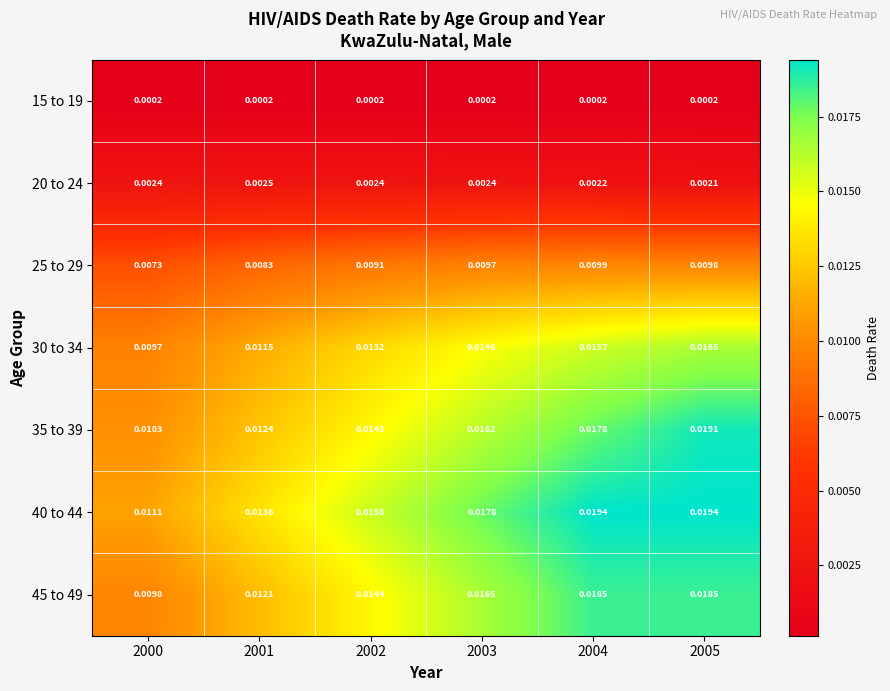

Which label corresponds to the largest value in the chart?

2004